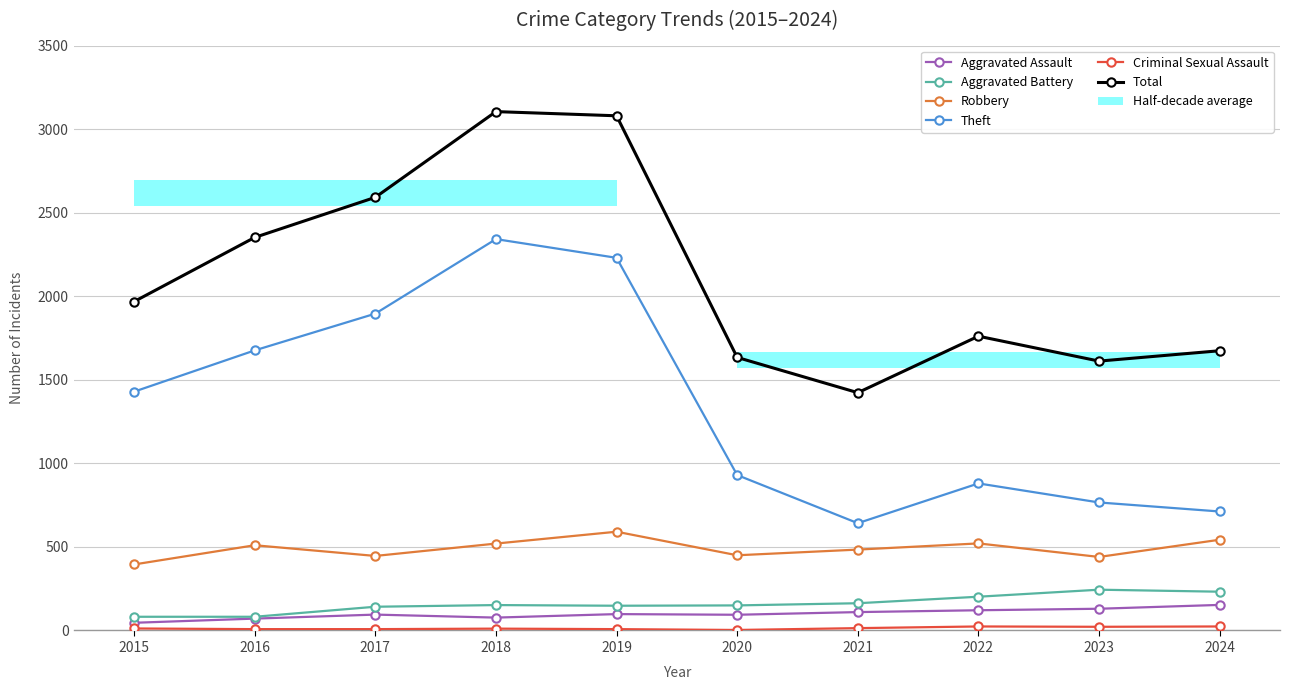

What is the approximate value of Robbery at 2024, to the nearest 50?

550